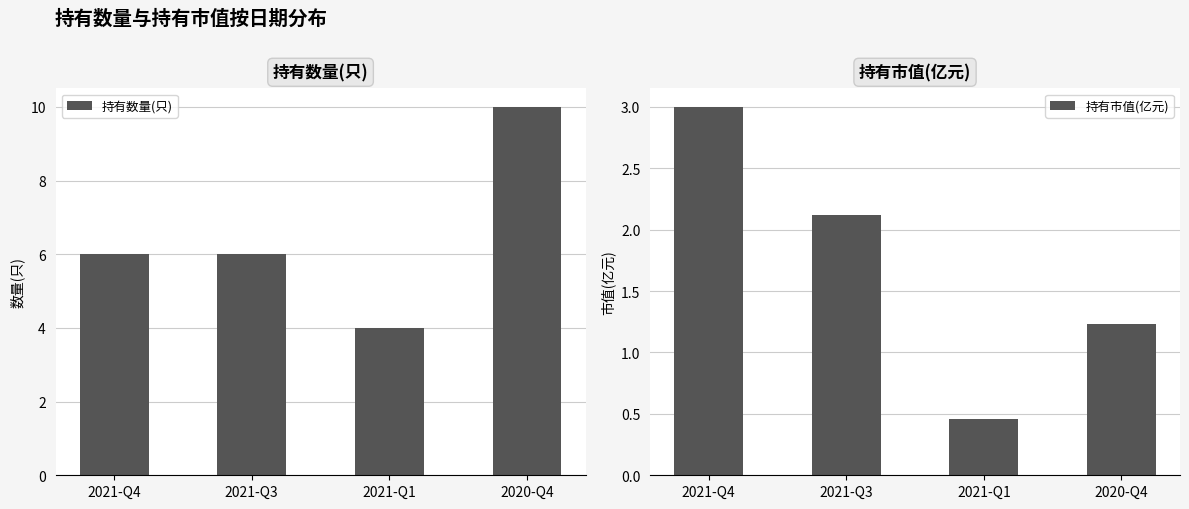

The 持有市值(亿元) series shows 0.7 at 2021-Q1. True or false?

False